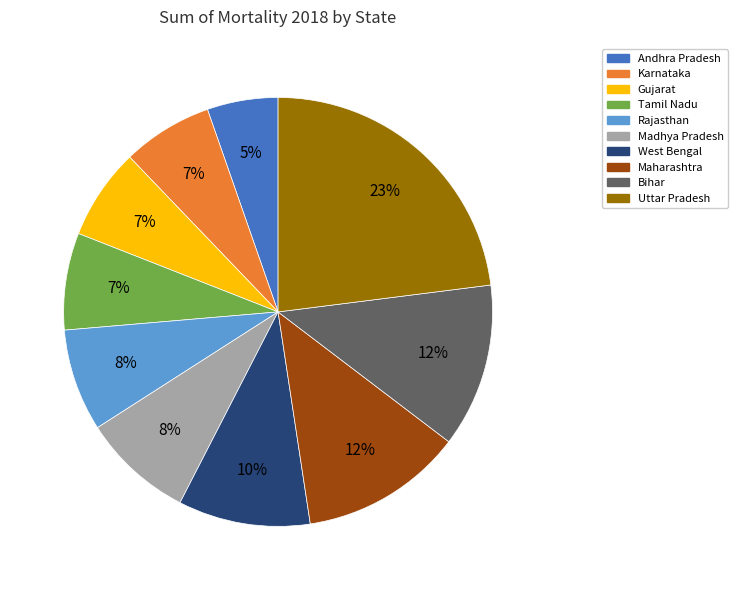

To the nearest percent, what is the difference between the largest and smallest slice percentages?

18%